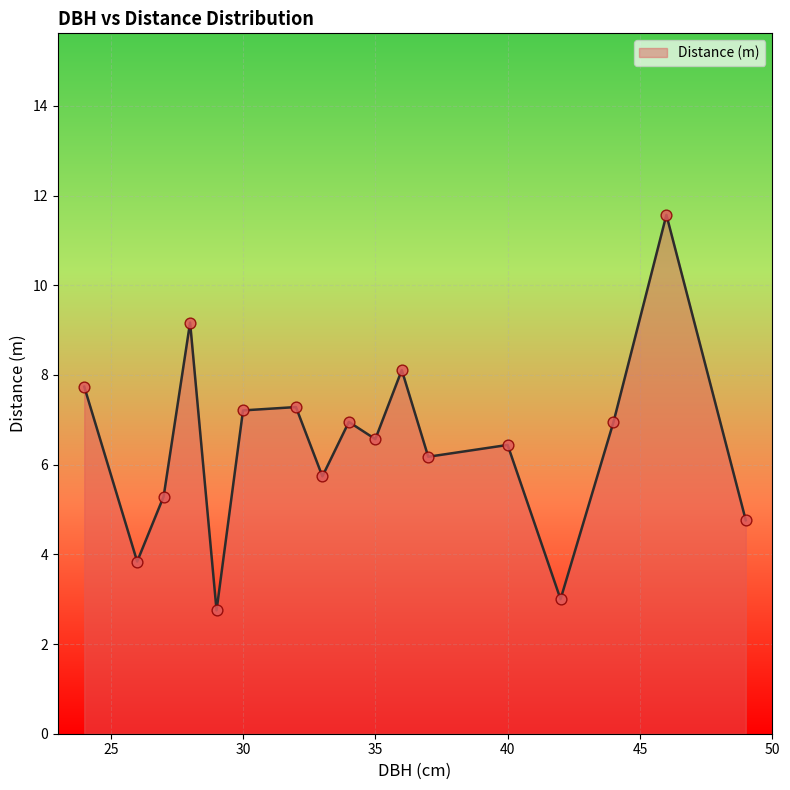

What is the difference between the maximum and minimum values?

8.8